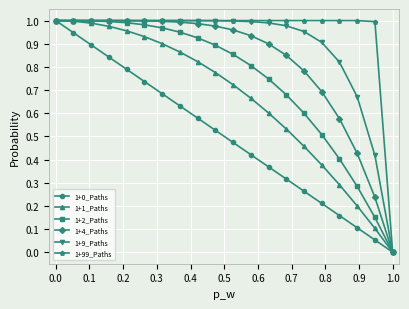

Which series has the largest total across all categories?

1+99_Paths